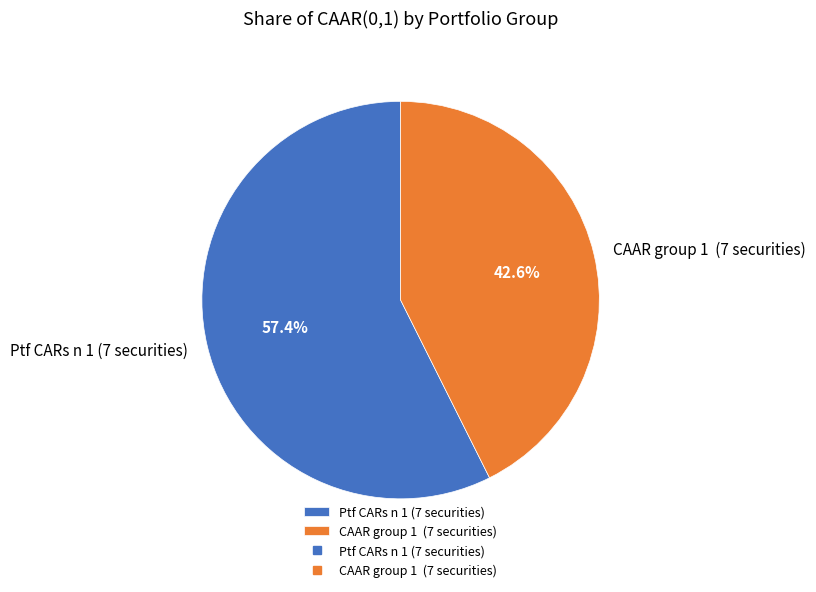

How many segments does this pie chart have?

2